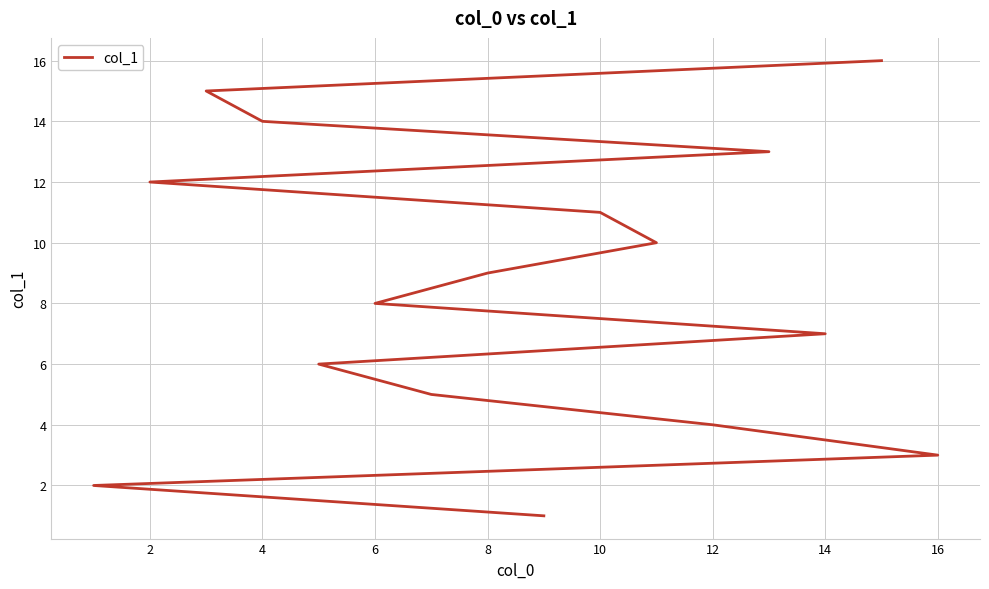

What is the difference between the maximum and second lowest values?

14